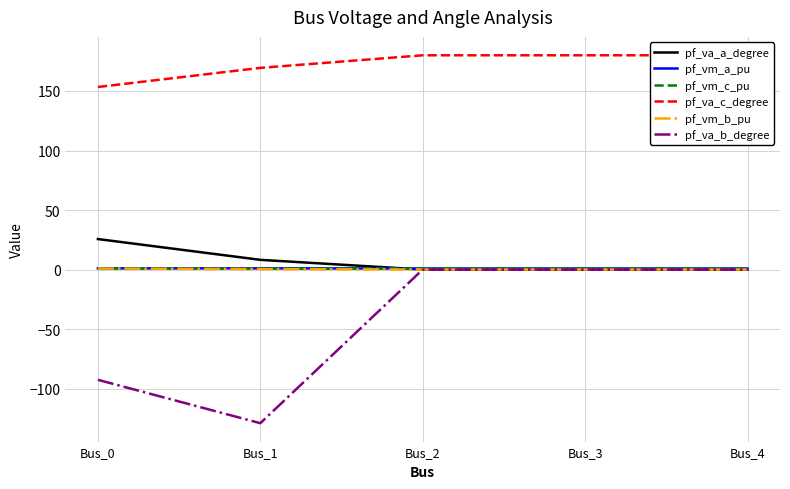

Which series has the largest total across all categories?

pf_va_c_degree